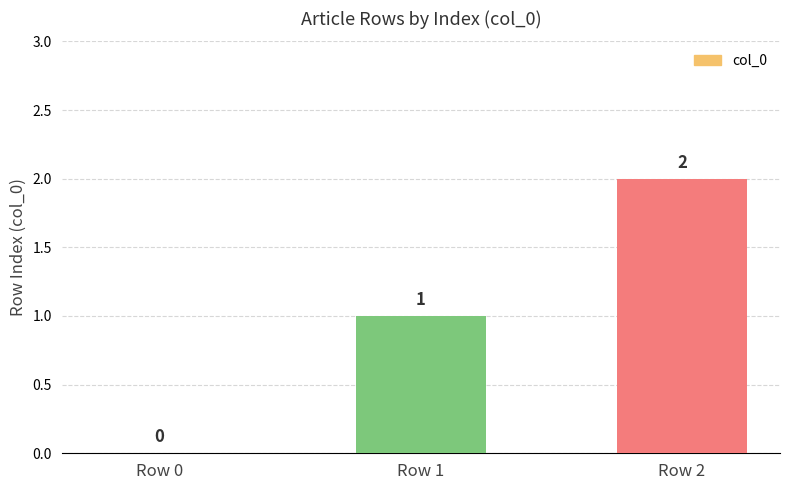

What is the difference between the values at Row 1 and Row 2?

1